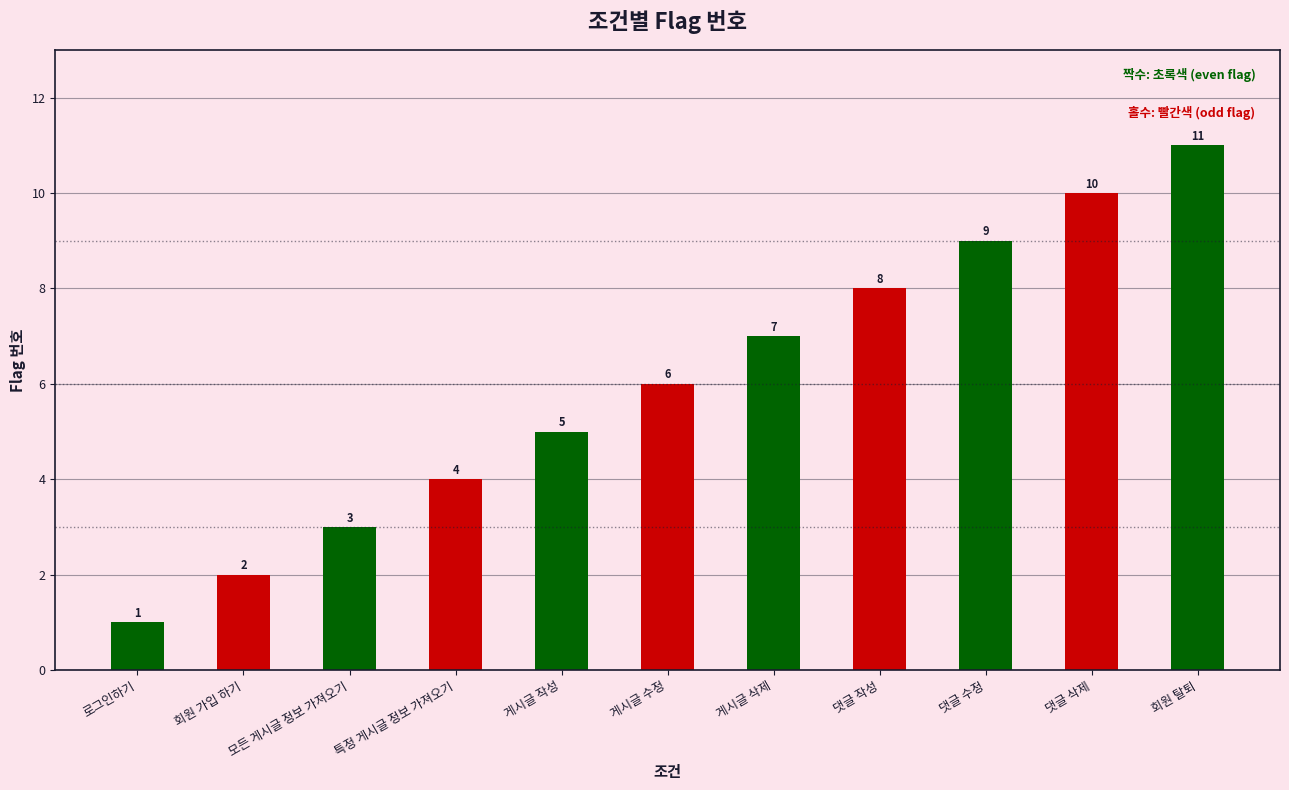

What is the label of the 1st bar from the right?

회원 탈퇴